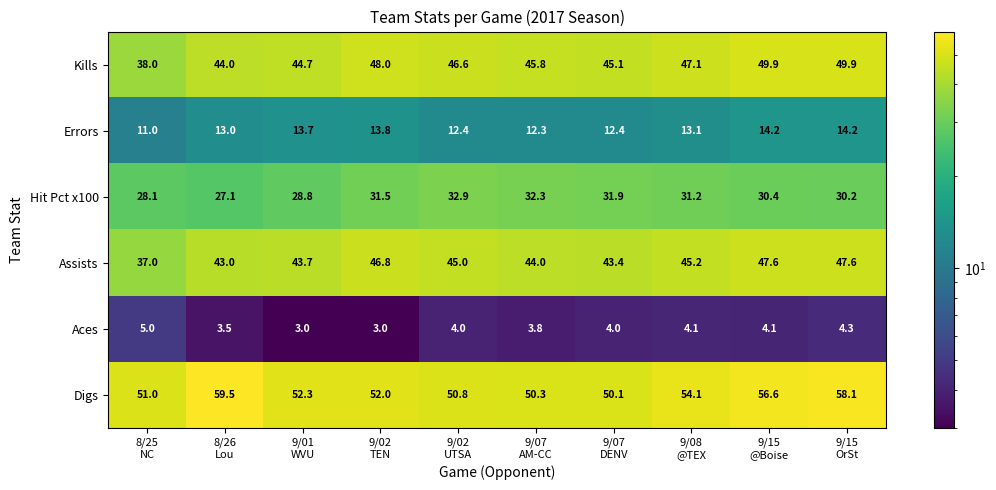

List the series in order of their peak value, lowest first.

Aces, Errors, Hit Pct x100, Assists, Kills, Digs